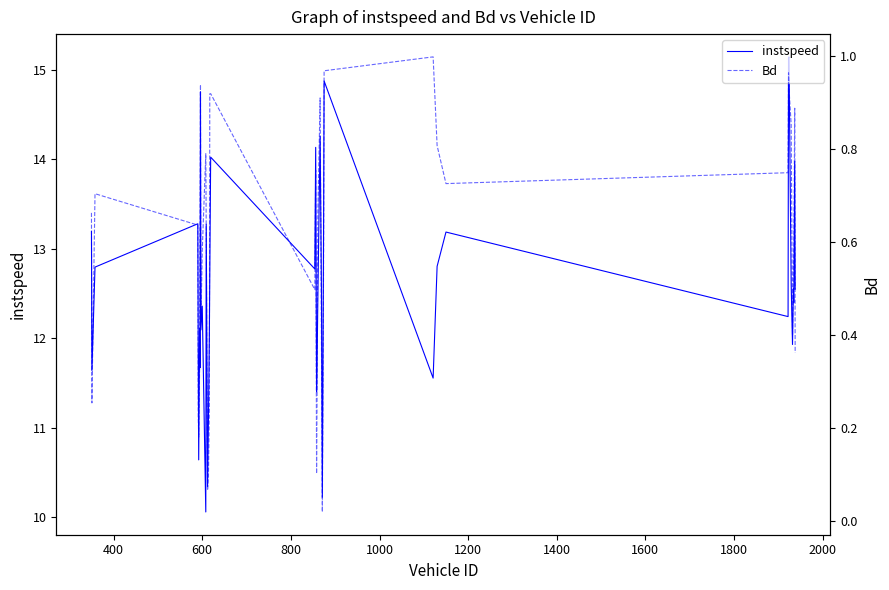

What is the average value of the Bd series?

0.6